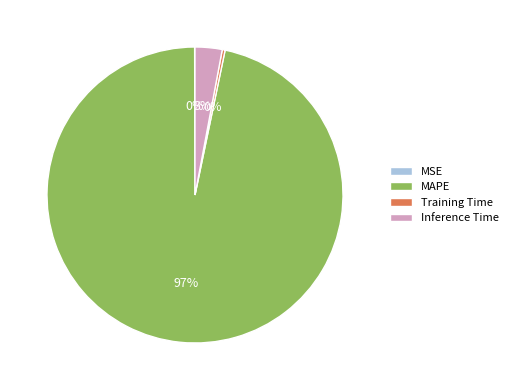

To the nearest percent, what is the difference between the largest and smallest slice percentages?

97%